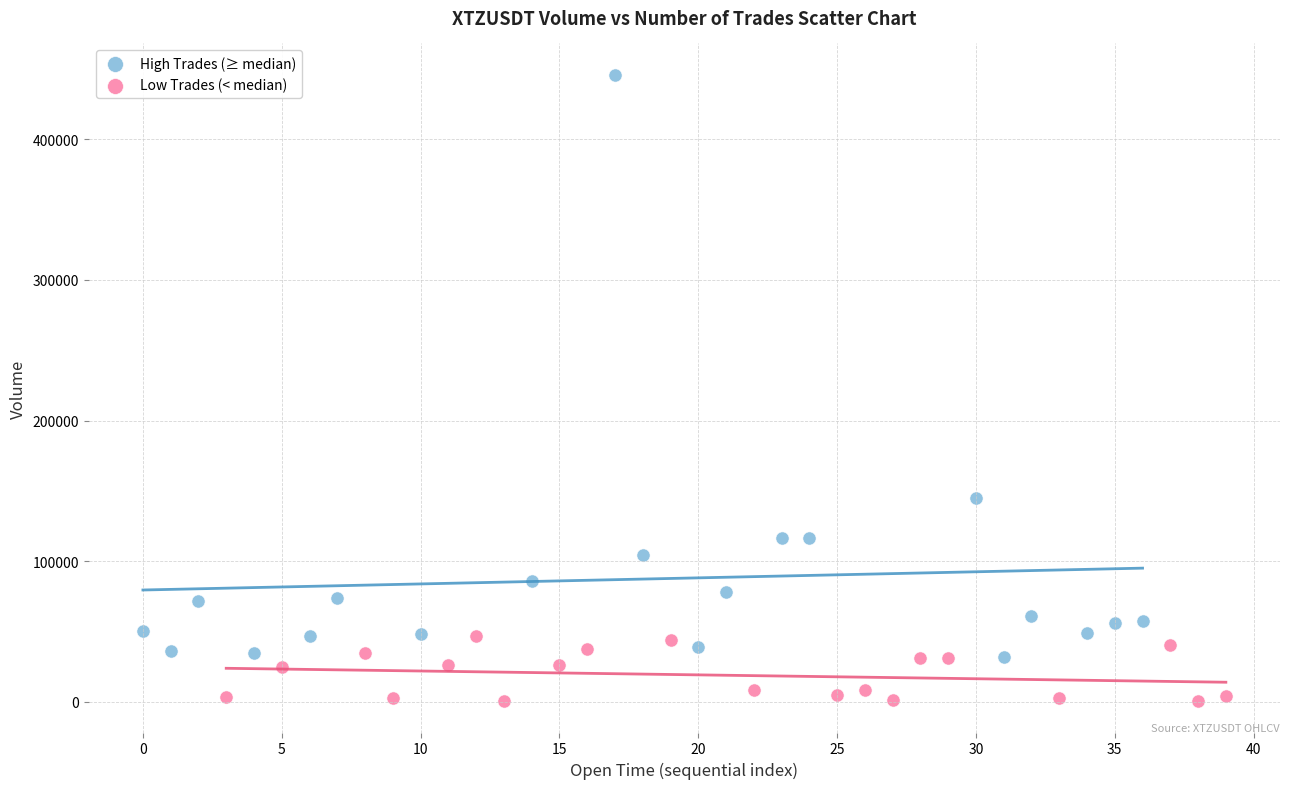

Which series reaches the minimum Y coordinate?

Low Trades (< median)